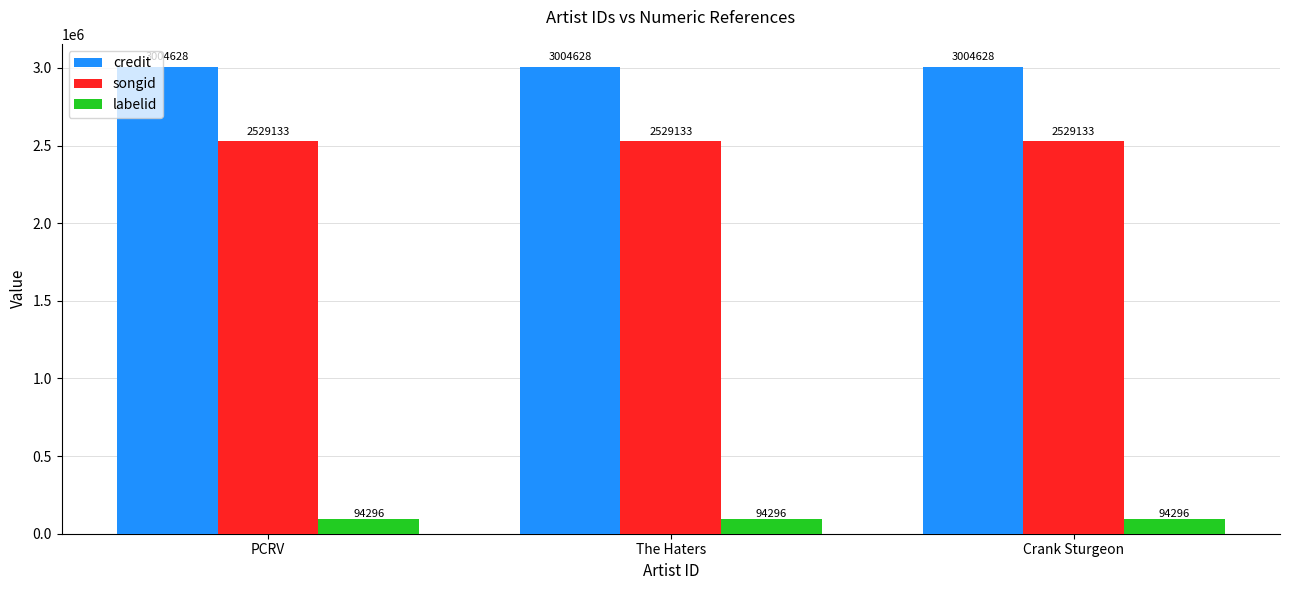

Is it true that songid equals 3952900 at Crank Sturgeon?

False